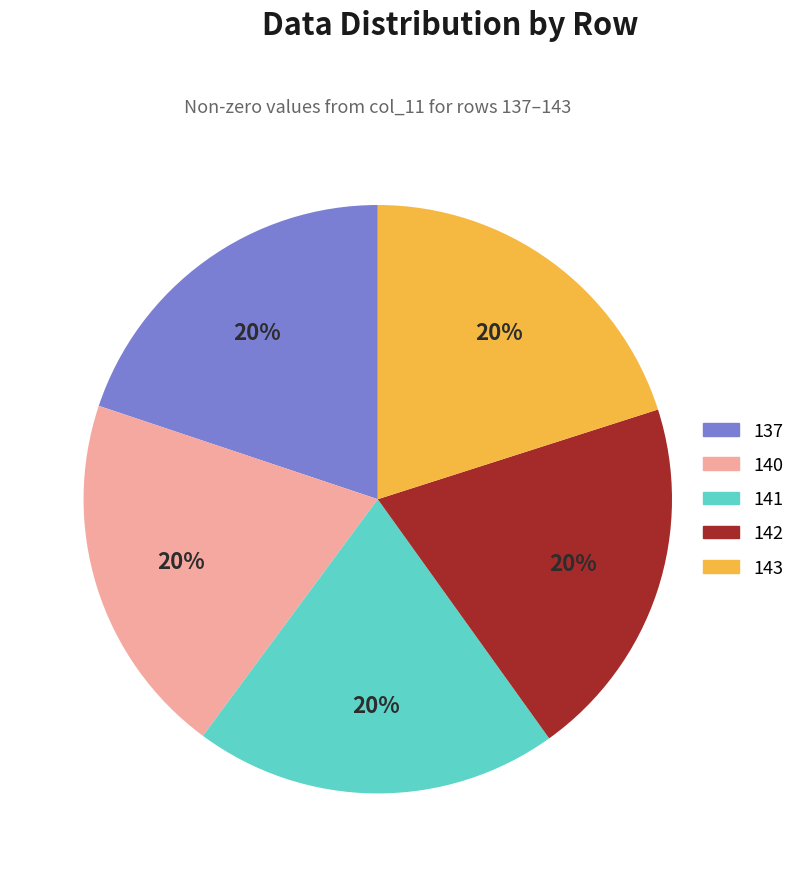

The 137 slice represents 20% of the pie. True or false?

True